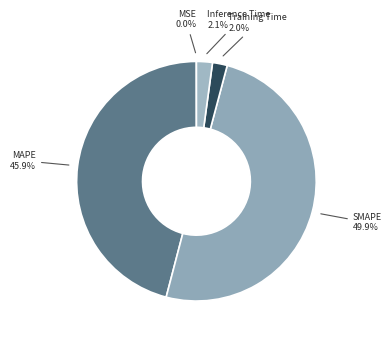

Does Training Time account for over 50% of the chart?

No